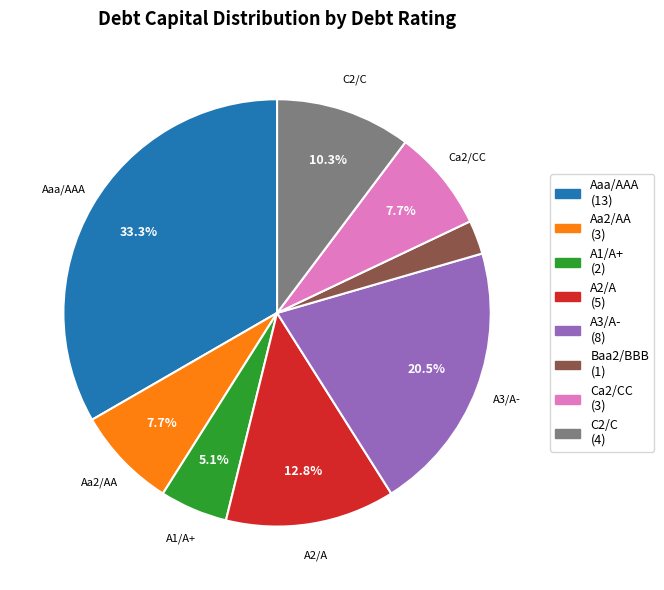

Is there any slice that represents more than half of the pie?

No